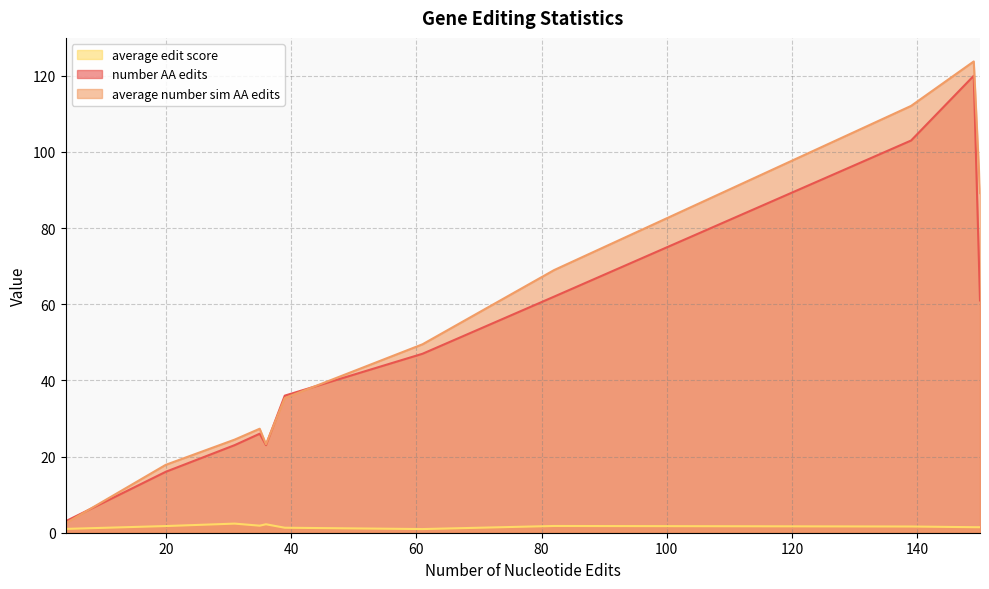

What is the maximum value for number AA edits?

120.0